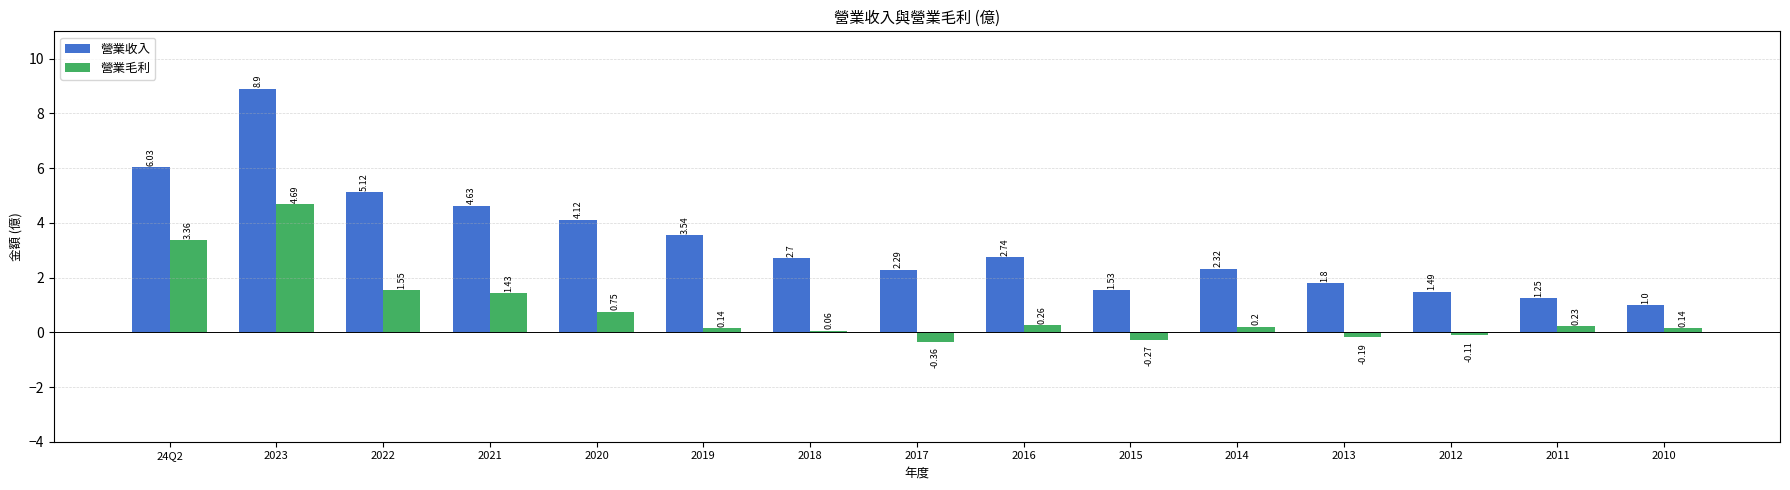

What is the spread (max minus min) of values at 2016?

2.5